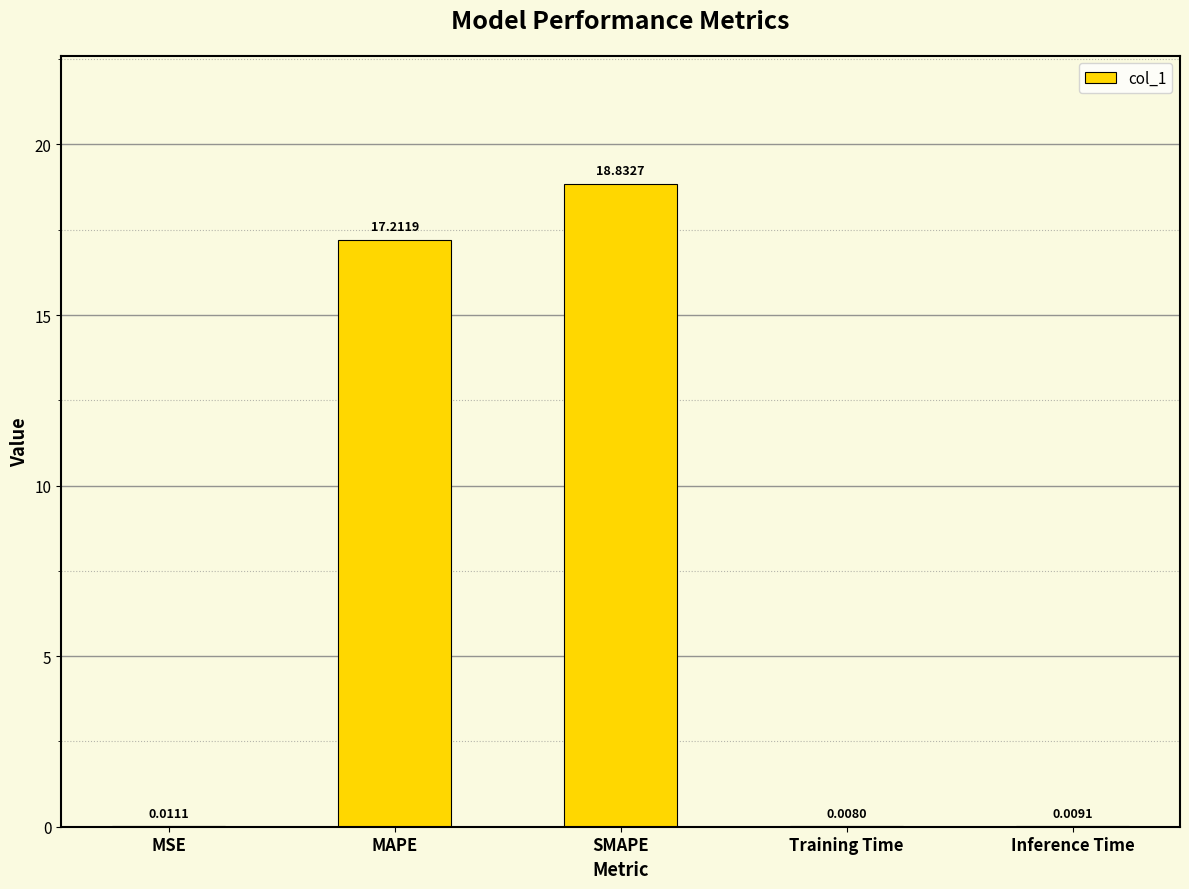

What is the sum of the values at SMAPE and MSE?

18.8